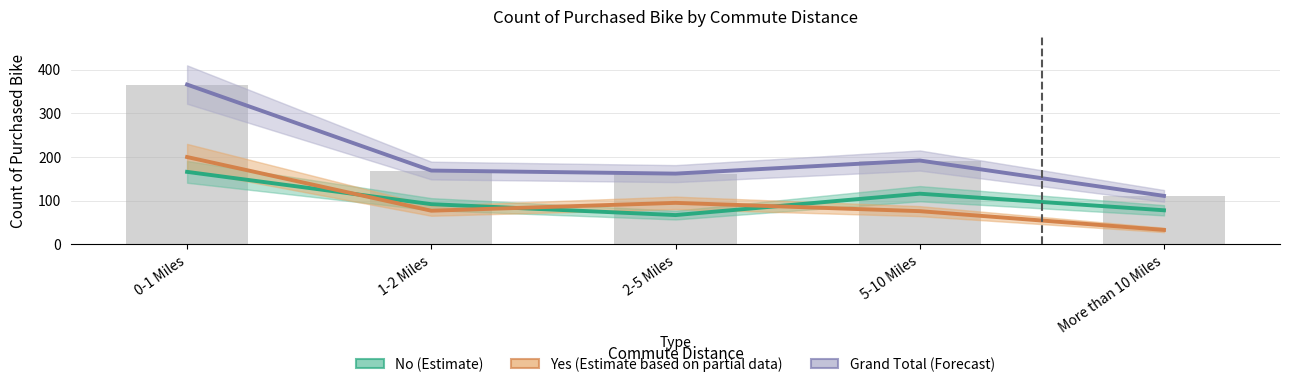

At 0-1 Miles, list the series in order from largest to smallest.

Grand Total (Forecast), Yes (Estimate based on partial data), No (Estimate)